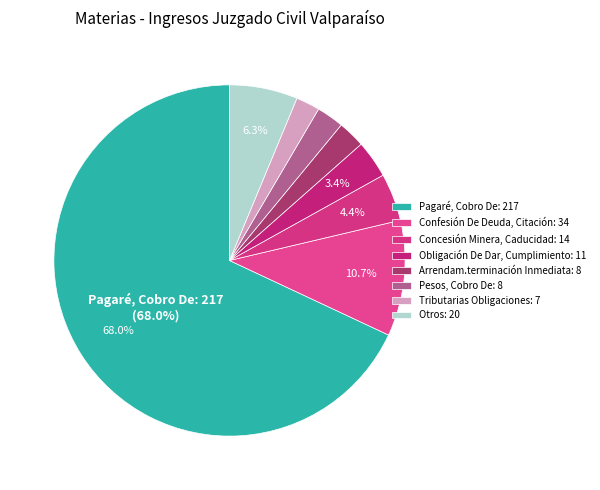

How many segments does this pie chart have?

8